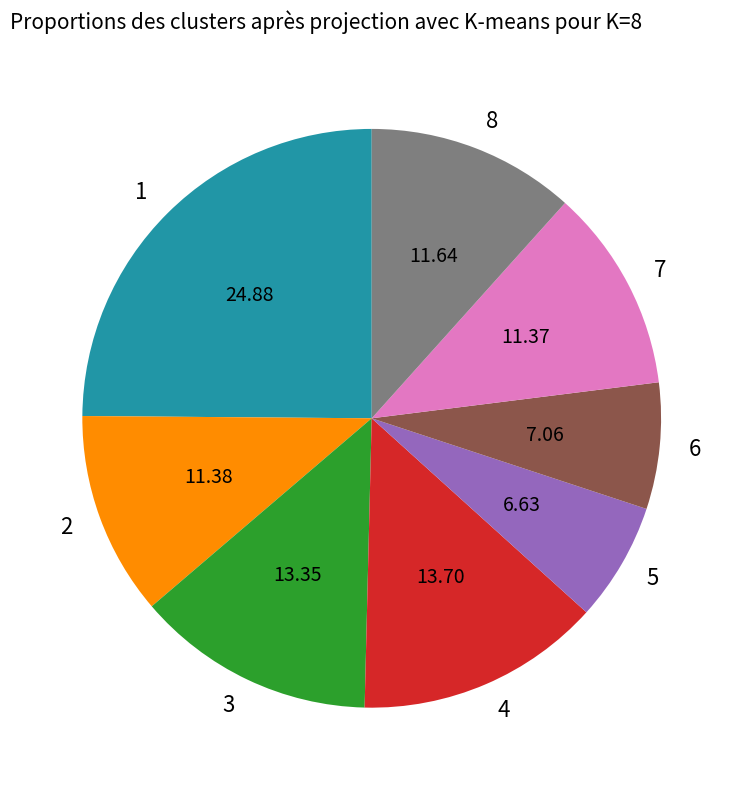

The 1 slice represents 25% of the pie. True or false?

True